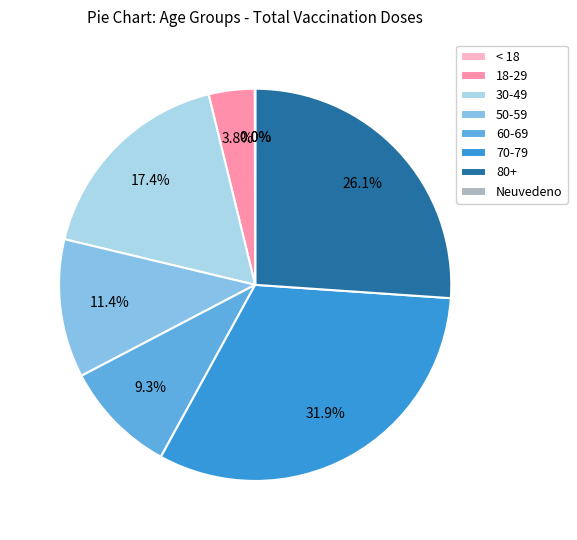

Which has a higher value, 50-59 or 80+?

80+